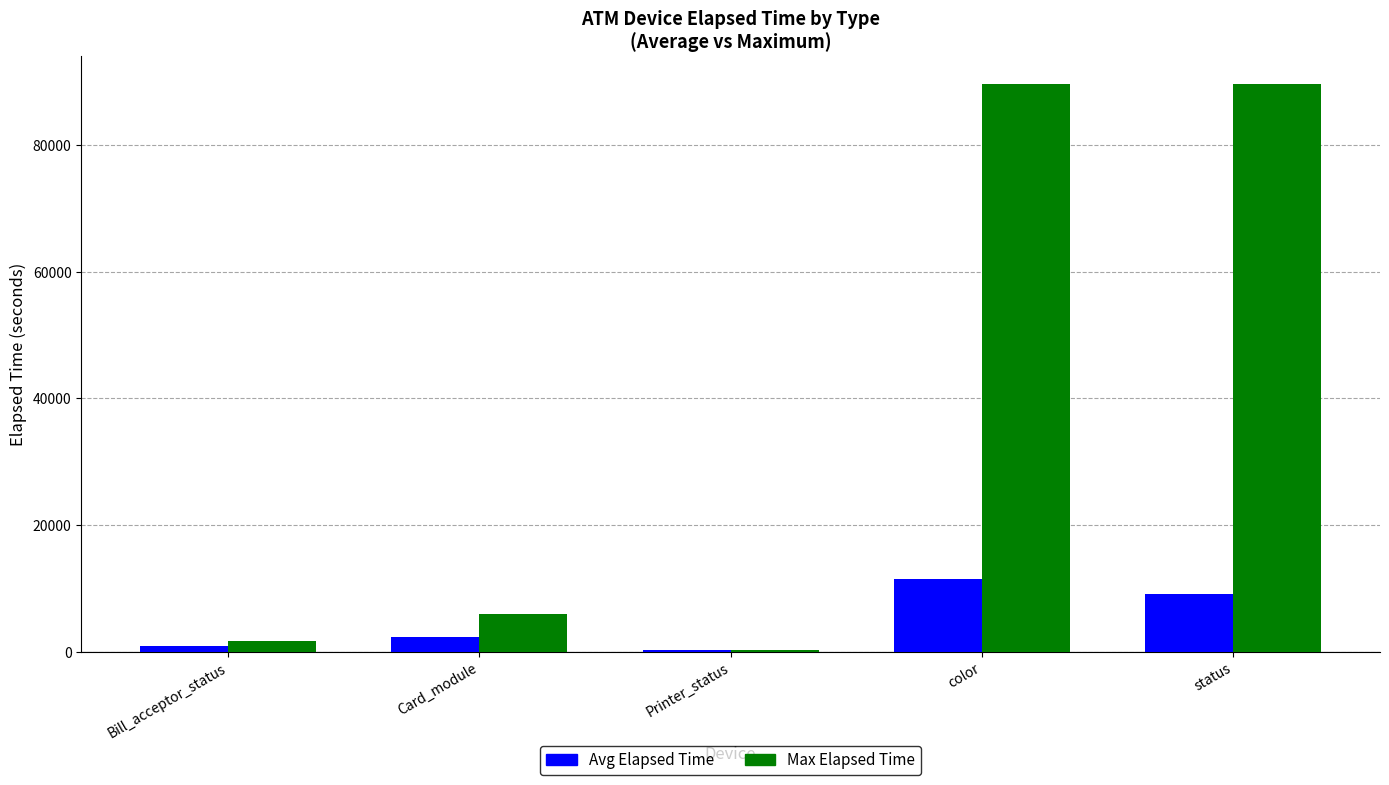

Is it true that Avg Elapsed Time equals 19045.1 at color?

False